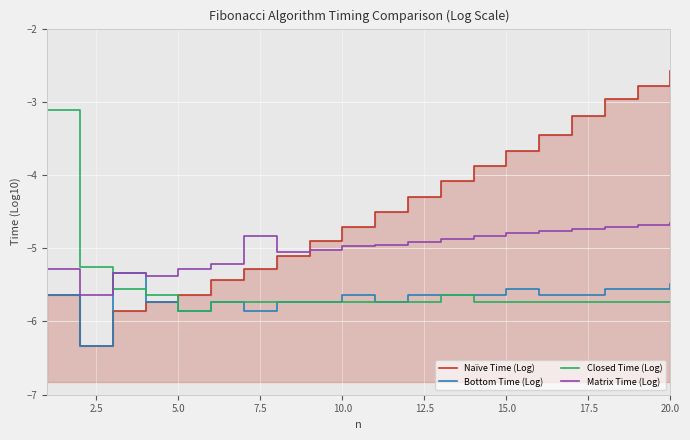

Reading left to right, list all the values displayed in this chart.

Naïve Time (Log): -5.6	-6.3	-5.9	-5.7	-5.6	-5.4	-5.3	-5.1	-4.9	-4.7	-4.5	-4.3	-4.1	-3.9	-3.7	-3.5	-3.2	-3.0	-2.8	-2.6
Bottom Time (Log): -5.6	-6.3	-5.3	-5.7	-5.9	-5.7	-5.9	-5.7	-5.7	-5.6	-5.7	-5.6	-5.6	-5.6	-5.6	-5.6	-5.6	-5.6	-5.6	-5.5
Closed Time (Log): -3.1	-5.3	-5.6	-5.6	-5.9	-5.7	-5.7	-5.7	-5.7	-5.7	-5.7	-5.7	-5.6	-5.7	-5.7	-5.7	-5.7	-5.7	-5.7	-5.7
Matrix Time (Log): -5.3	-5.6	-5.3	-5.4	-5.3	-5.2	-4.8	-5.1	-5.0	-5.0	-5.0	-4.9	-4.9	-4.8	-4.8	-4.8	-4.7	-4.7	-4.7	-4.7